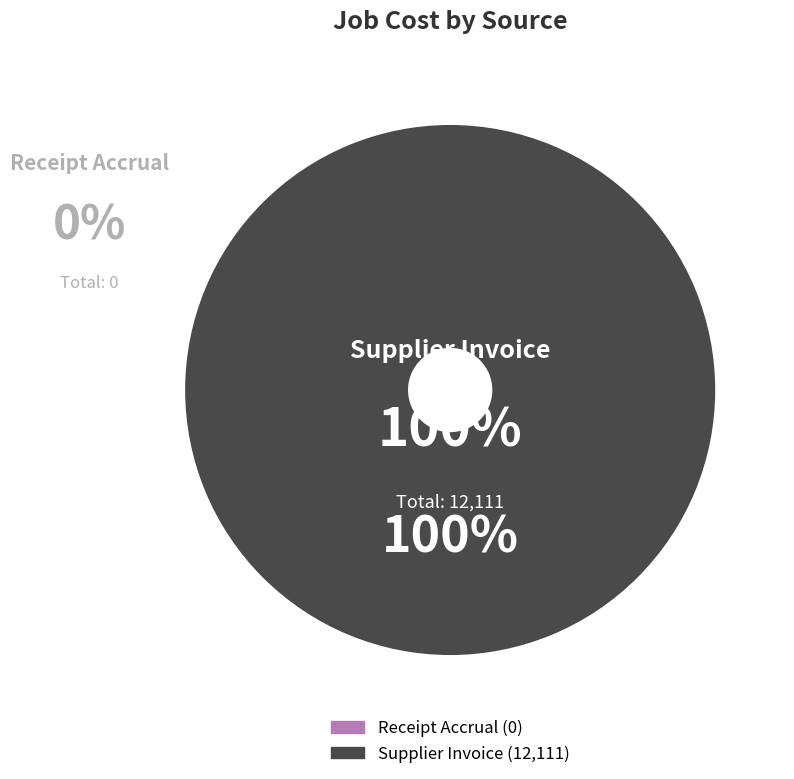

What is the largest slice in the pie chart?

Supplier Invoice